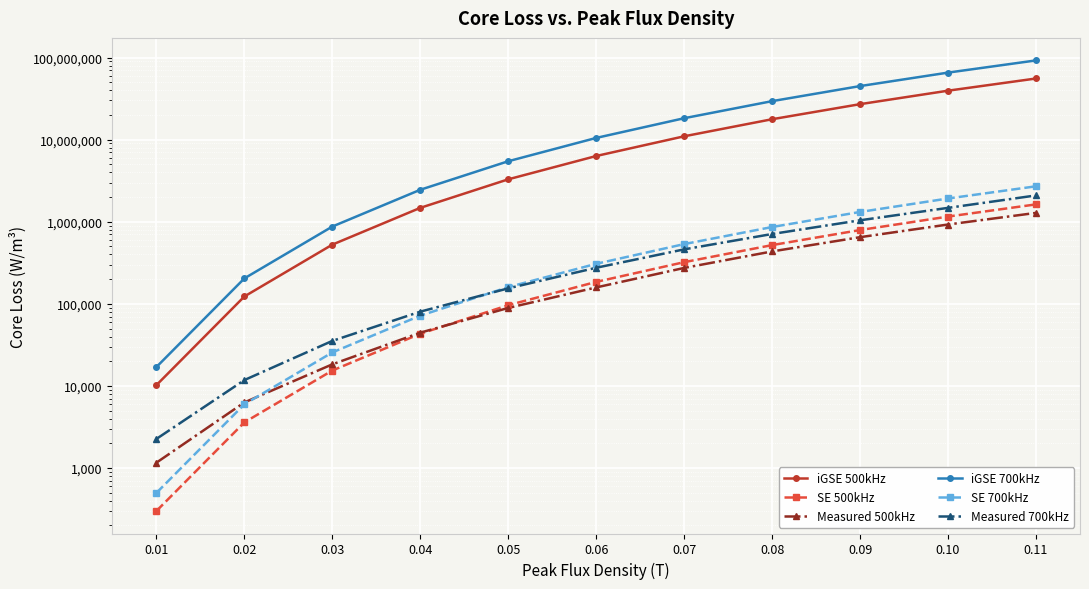

Reading left to right, list all the values displayed in this chart.

iGSE 500kHz: 0.01=10240.2	0.02=122979.3	0.03=526396.3	0.04=1476915.4	0.05=3287642.7	0.06=6321737.9	0.07=10987891.6	0.08=17736964.1	0.09=27059349.3	0.10=39482831.0	0.11=55570792.9
SE 500kHz: 0.01=299.9	0.02=3602.2	0.03=15418.7	0.04=43260.3	0.05=96298.3	0.06=185169.9	0.07=321846.1	0.08=519533.0	0.09=792594.7	0.10=1156490.6	0.11=1627722.7
Measured 500kHz: 0.01=1162.9	0.02=6299.1	0.03=18338.0	0.04=44572.0	0.05=89174.0	0.06=158490.0	0.07=273850.0	0.08=435100.0	0.09=648850.0	0.10=925600.0	0.11=1282100.0
iGSE 700kHz: 0.01=17004.6	0.02=204216.5	0.03=874121.1	0.04=2452530.4	0.05=5459381.0	0.06=10497726.9	0.07=18246230.4	0.08=29453579.1	0.09=44934109.2	0.10=65564246.3	0.11=92279531.6
SE 700kHz: 0.01=498.1	0.02=5981.7	0.03=25603.9	0.04=71837.0	0.05=159910.6	0.06=307488.7	0.07=534449.9	0.08=862724.0	0.09=1316163.8	0.10=1920440.7	0.11=2702957.4
Measured 700kHz: 0.01=2263.8	0.02=11795.0	0.03=35380.0	0.04=80354.0	0.05=154490.0	0.06=275190.0	0.07=460930.0	0.08=709460.0	0.09=1042200.0	0.10=1476200.0	0.11=2092500.0